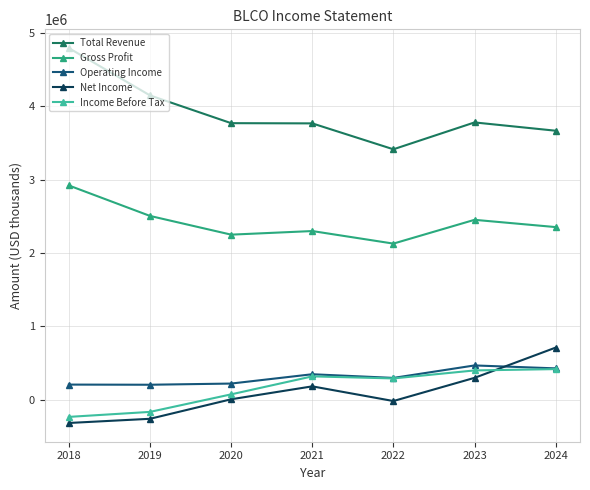

Is this an area chart (filled region under the line)?

No